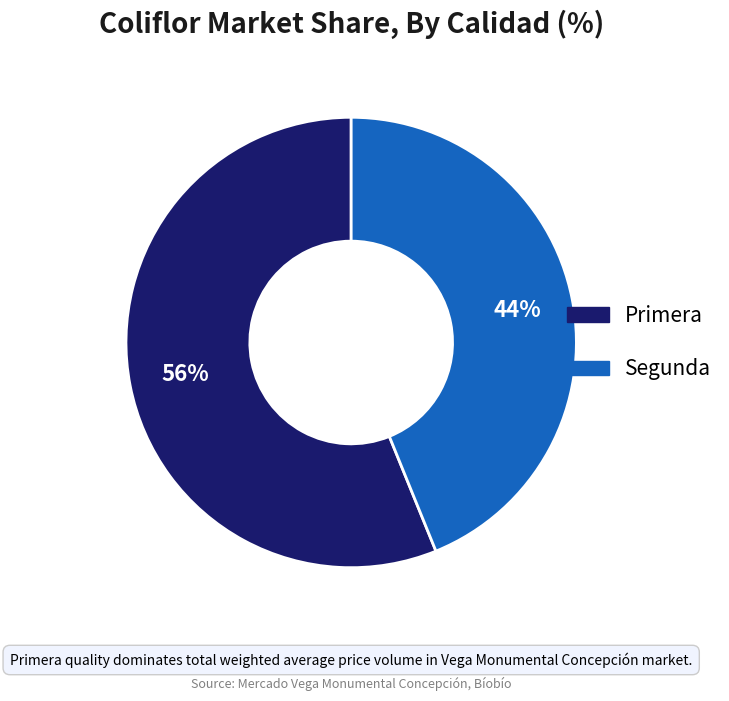

Count the number of slices in the pie.

2